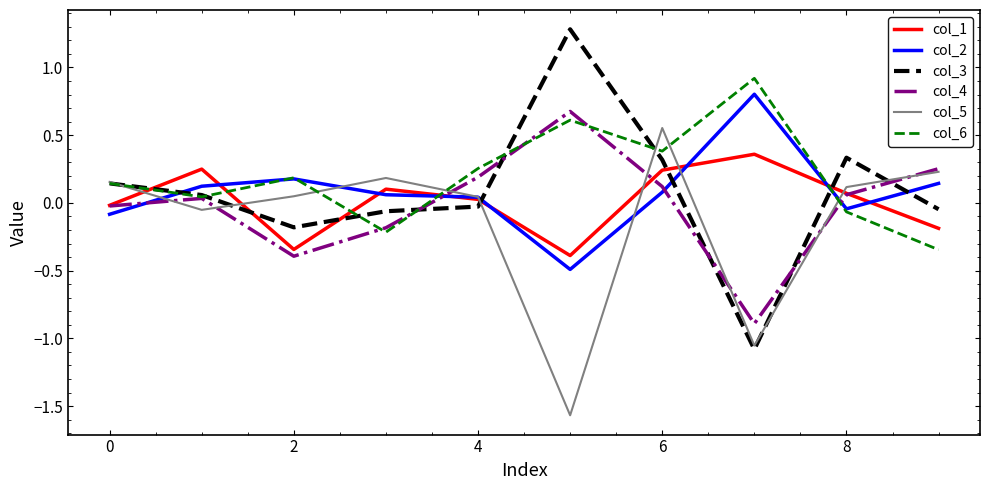

Reading left to right, extract all data points from this chart.

col_1: -0.0	0.2	-0.3	0.1	0.0	-0.4	0.2	0.4	0.1	-0.2
col_2: -0.1	0.1	0.2	0.1	0.0	-0.5	0.1	0.8	-0.0	0.1
col_3: 0.1	0.1	-0.2	-0.1	-0.0	1.3	0.3	-1.1	0.3	-0.0
col_4: -0.0	0.0	-0.4	-0.2	0.2	0.7	0.1	-0.9	0.1	0.3
col_5: 0.2	-0.1	0.0	0.2	0.0	-1.6	0.6	-1.1	0.1	0.2
col_6: 0.1	0.0	0.2	-0.2	0.3	0.6	0.4	0.9	-0.1	-0.3